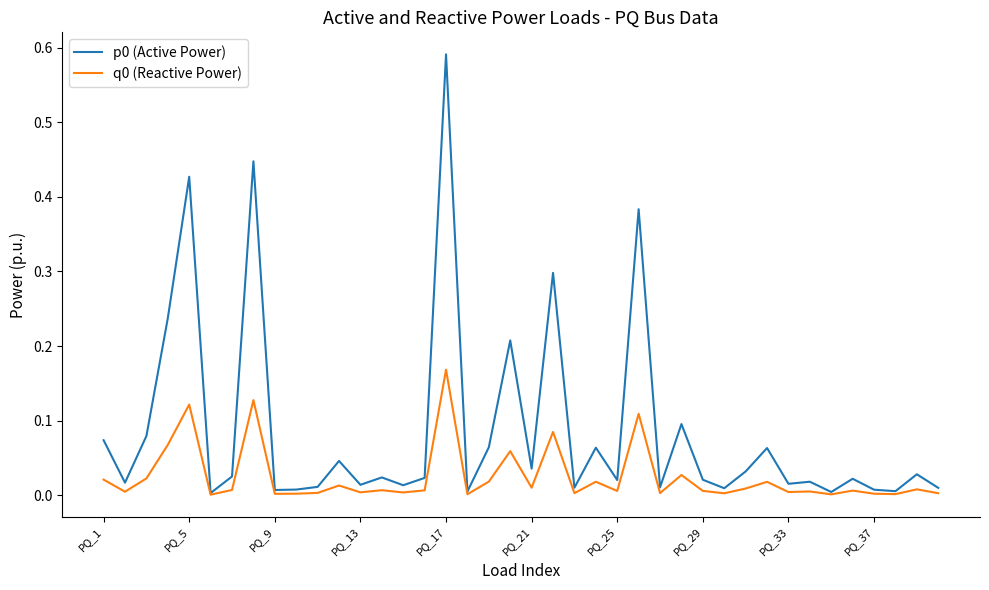

True or false: p0 (Active Power) has more than 2 points higher than both neighbors.

True